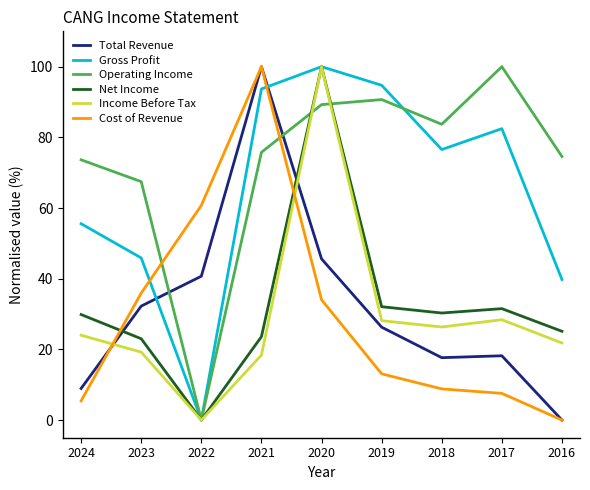

What is the spread (max minus min) of values at 2021?

81.6